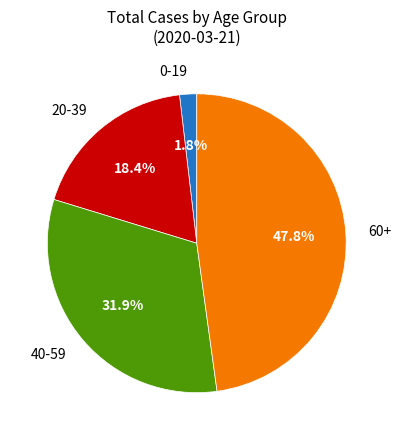

Which category has the biggest portion of the pie?

60+